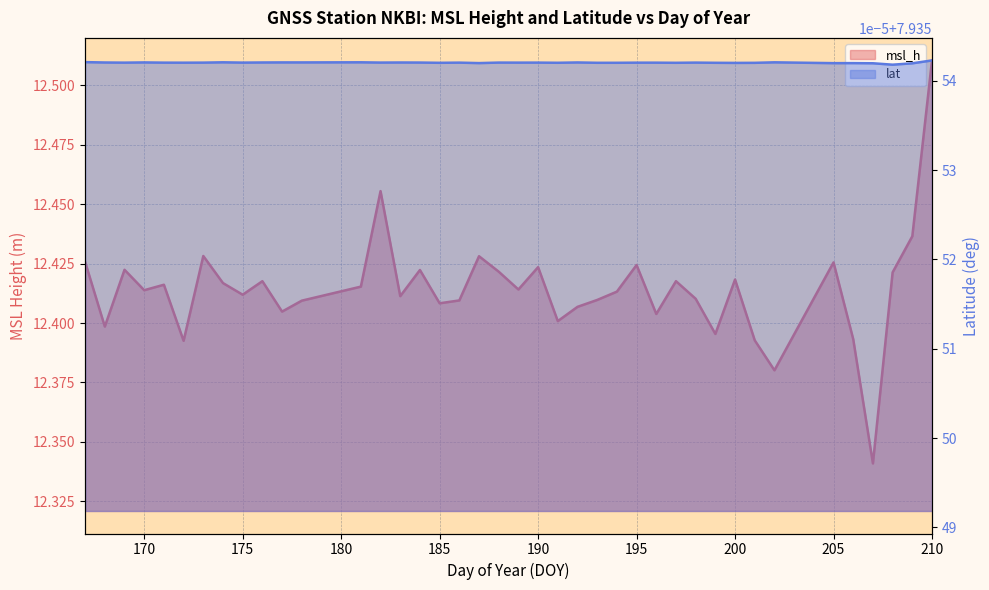

At which category does the data reach its first local valley?

168